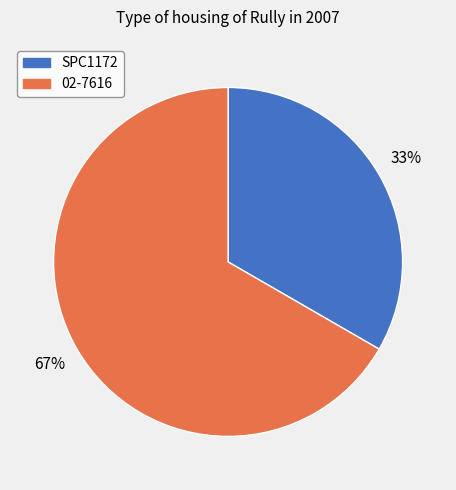

The 02-7616 slice represents 72% of the pie. True or false?

False